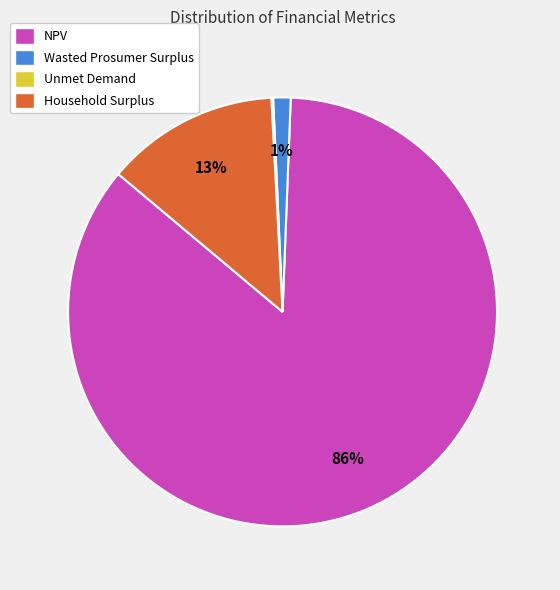

Do Wasted Prosumer Surplus and NPV together represent more than half of the pie?

Yes